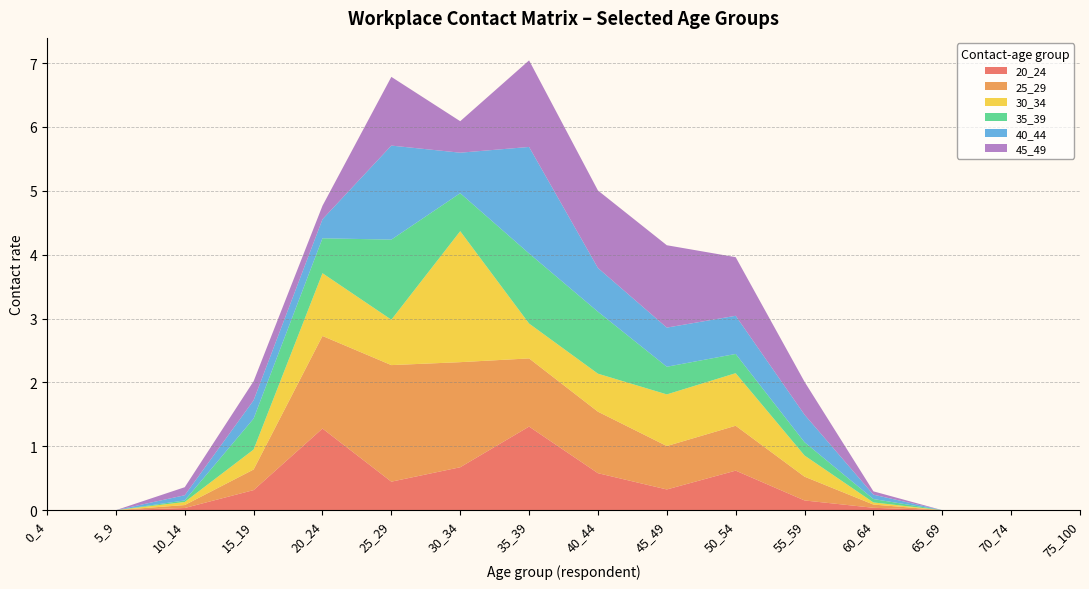

Reading left to right, extract all data points from this chart.

20_24: 0_4=0.0	5_9=0.0	10_14=0.0	15_19=0.3	20_24=1.3	25_29=0.4	30_34=0.7	35_39=1.3	40_44=0.6	45_49=0.3	50_54=0.6	55_59=0.2	60_64=0.0	65_69=0.0	70_74=0.0	75_100=0.0
25_29: 0_4=0.0	5_9=0.0	10_14=0.0	15_19=0.3	20_24=1.4	25_29=1.8	30_34=1.6	35_39=1.1	40_44=1.0	45_49=0.7	50_54=0.7	55_59=0.4	60_64=0.1	65_69=0.0	70_74=0.0	75_100=0.0
30_34: 0_4=0.0	5_9=0.0	10_14=0.0	15_19=0.3	20_24=1.0	25_29=0.7	30_34=2.1	35_39=0.5	40_44=0.6	45_49=0.8	50_54=0.8	55_59=0.3	60_64=0.0	65_69=0.0	70_74=0.0	75_100=0.0
35_39: 0_4=0.0	5_9=0.0	10_14=0.0	15_19=0.5	20_24=0.5	25_29=1.3	30_34=0.6	35_39=1.1	40_44=1.0	45_49=0.4	50_54=0.3	55_59=0.2	60_64=0.1	65_69=0.0	70_74=0.0	75_100=0.0
40_44: 0_4=0.0	5_9=0.0	10_14=0.1	15_19=0.3	20_24=0.3	25_29=1.5	30_34=0.6	35_39=1.7	40_44=0.7	45_49=0.6	50_54=0.6	55_59=0.4	60_64=0.1	65_69=0.0	70_74=0.0	75_100=0.0
45_49: 0_4=0.0	5_9=0.0	10_14=0.1	15_19=0.3	20_24=0.2	25_29=1.1	30_34=0.5	35_39=1.4	40_44=1.2	45_49=1.3	50_54=0.9	55_59=0.5	60_64=0.1	65_69=0.0	70_74=0.0	75_100=0.0